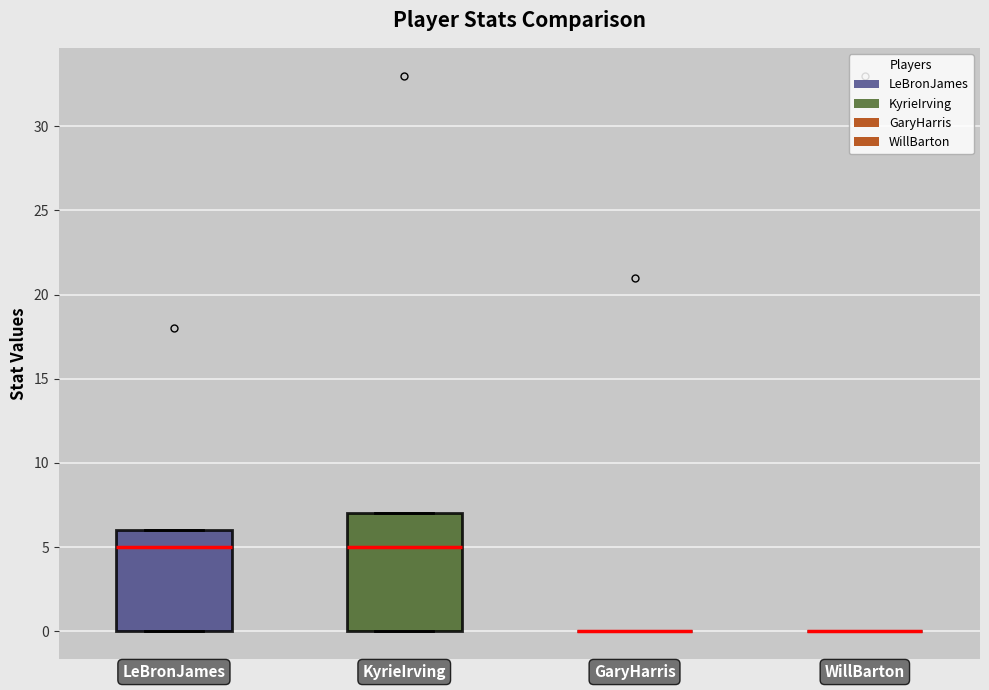

Reading left to right, read every box against the y-axis: the position of its median line, the range the box covers, and the ends of its whiskers. The values are not printed on the chart, so give them approximately, as read against the axis.

LeBronJames: median 5, box 0 to 6, whiskers 0 to 6
KyrieIrving: median 5, box 0 to 7, whiskers 0 to 7
GaryHarris: box collapsed to a line at 0, whiskers 0 to 0
WillBarton: box collapsed to a line at 0, whiskers 0 to 0